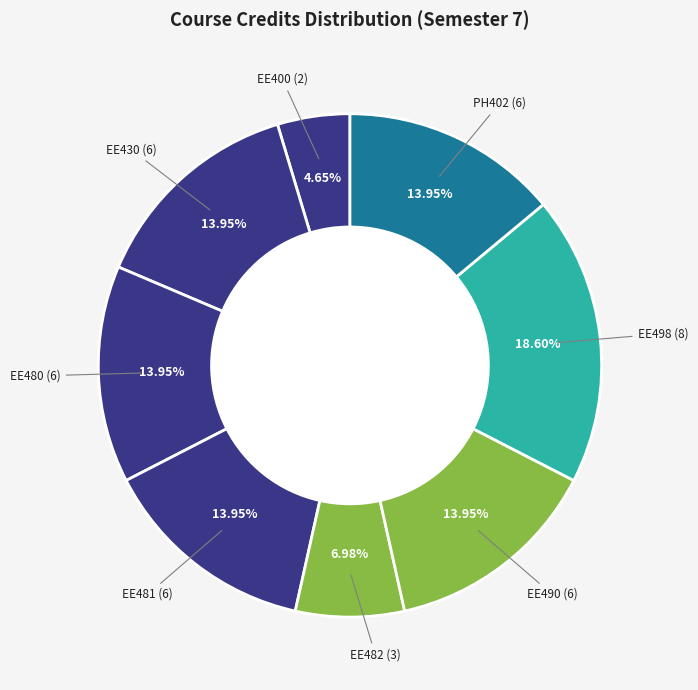

Which category has the biggest portion of the pie?

EE498